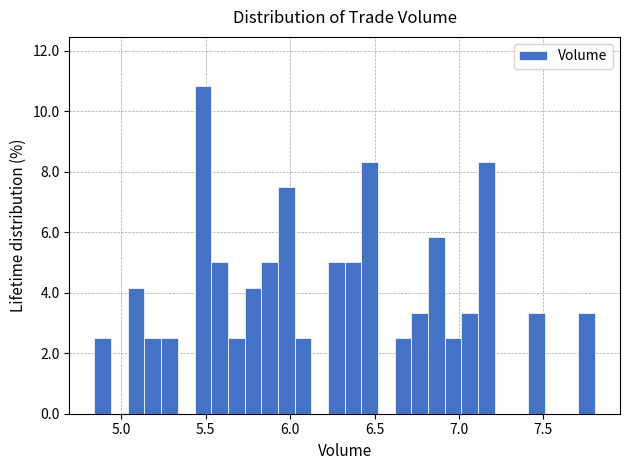

Around what value on the x-axis is the tallest bar? Give the approximate position of its centre, as read against the axis.

5.50